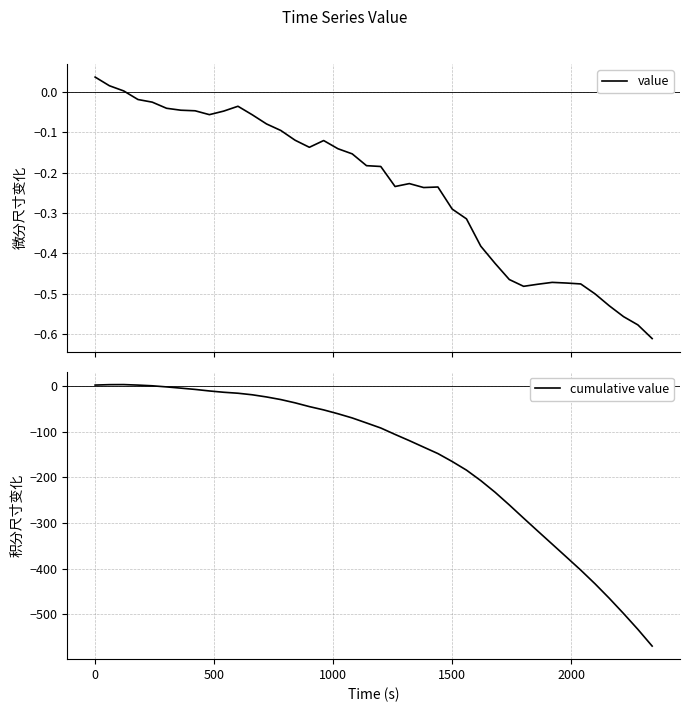

Rank the series by their maximum value, from lowest to highest.

value, cumulative value